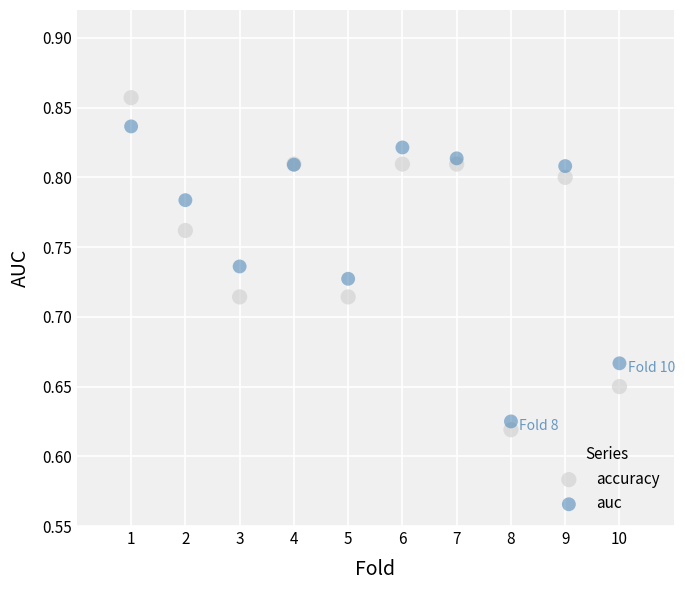

Which series has the largest Y range (max minus min)?

accuracy